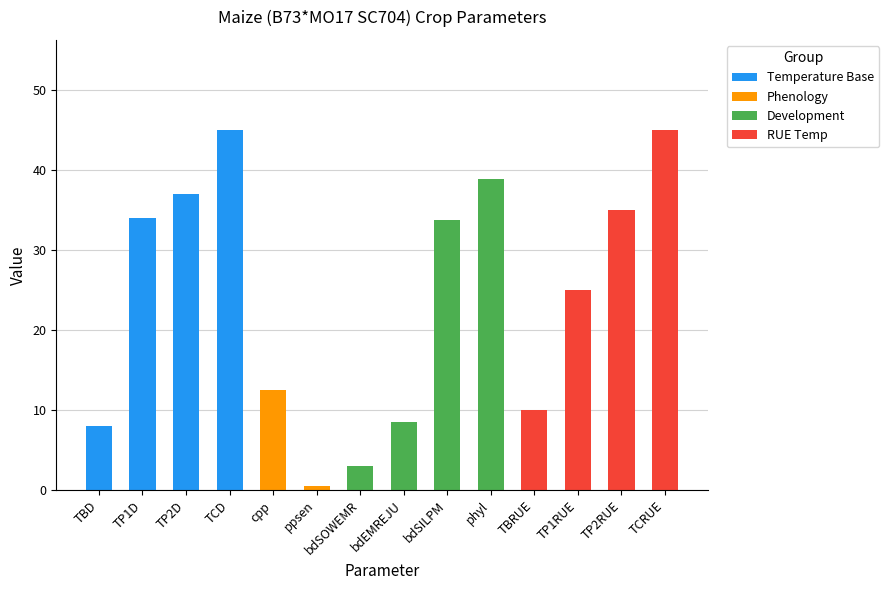

What is the total value across all series at cpp?

12.5